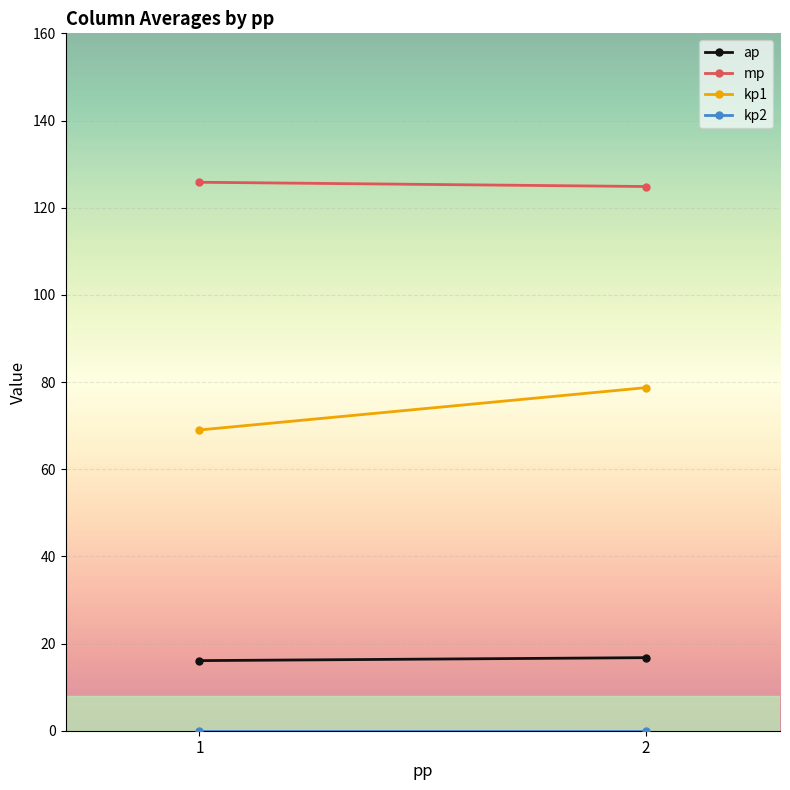

What is the sum of the kp1 values at 2 and 1?

147.7